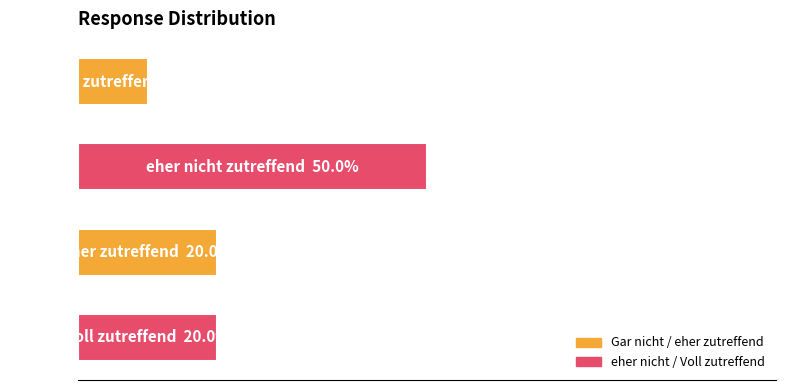

Are the bars horizontal?

Yes